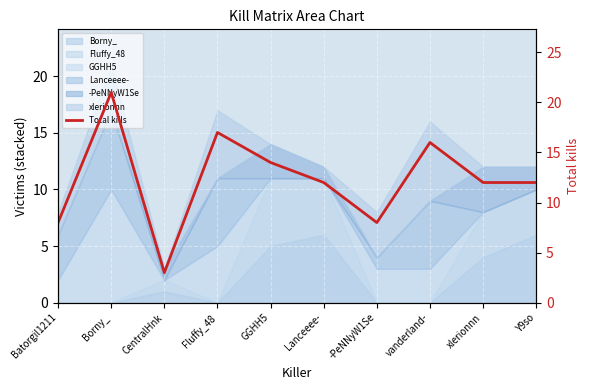

Does the chart display data point markers on the line(s)?

No